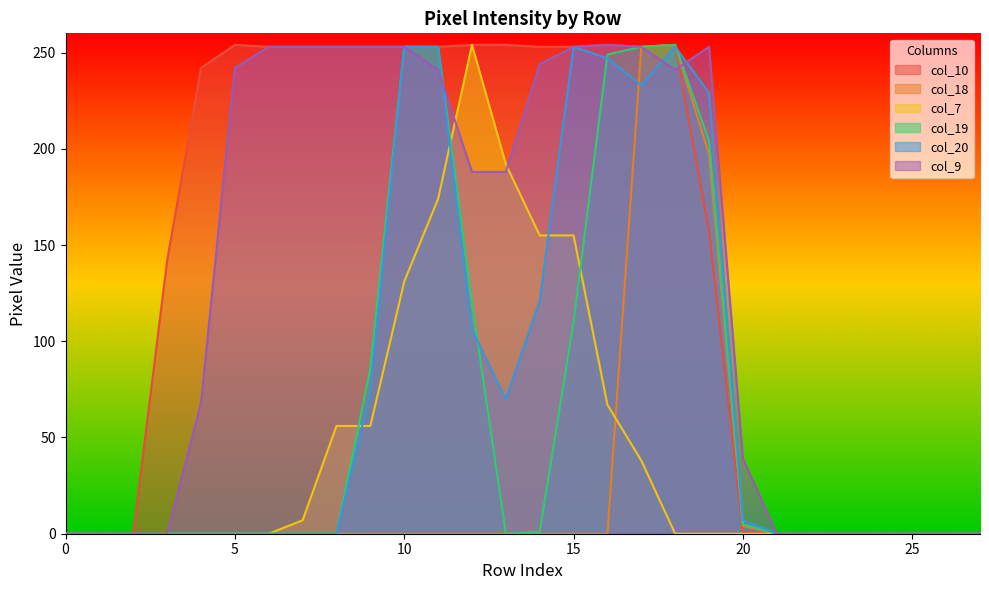

What is the difference between the maximum and second lowest values in the col_20 series?

253